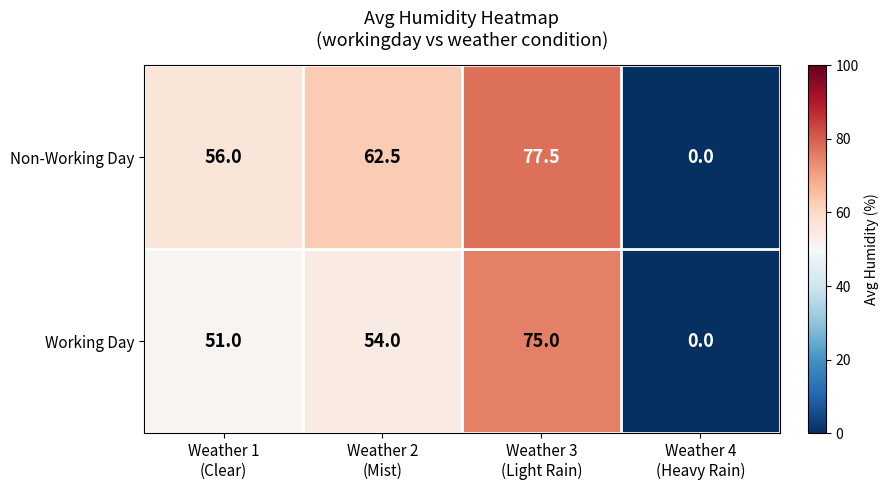

At how many categories does at least one series exceed 43?

3